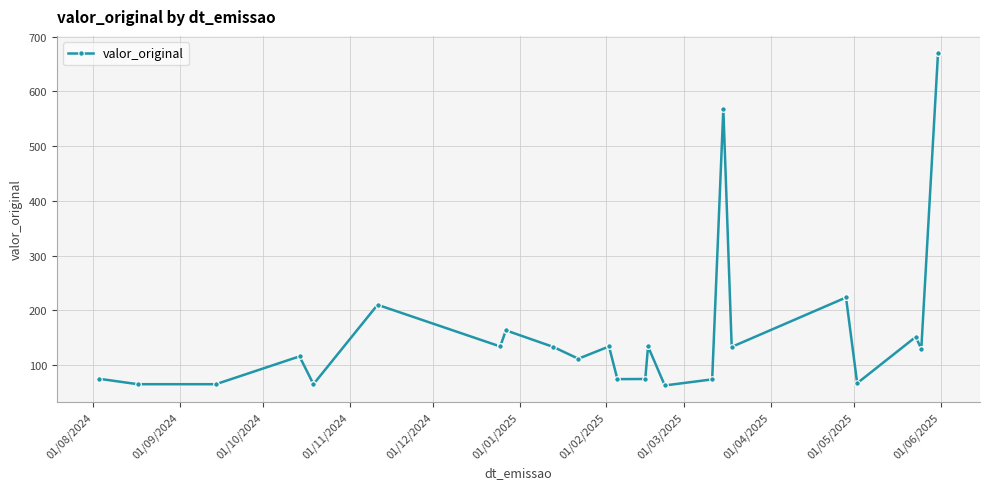

What is the sum of all values?

6236.8